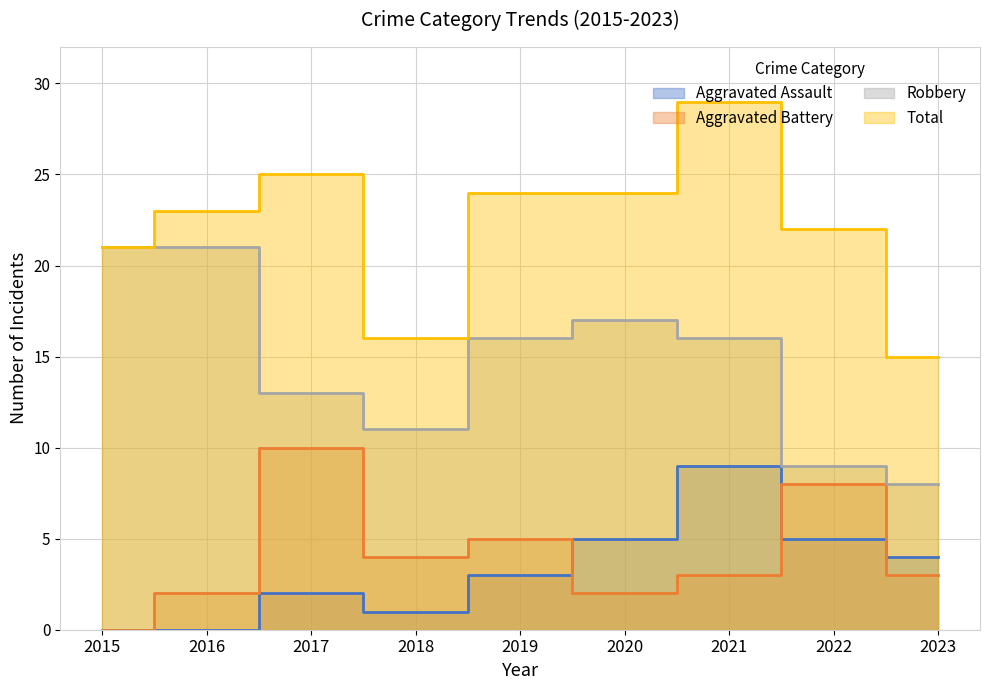

Reading right to left, list all the values displayed in this chart.

Aggravated Assault: 4	5	9	5	3	1	2	0	0
Aggravated Battery: 3	8	3	2	5	4	10	2	0
Robbery: 8	9	16	17	16	11	13	21	21
Total: 15	22	29	24	24	16	25	23	21